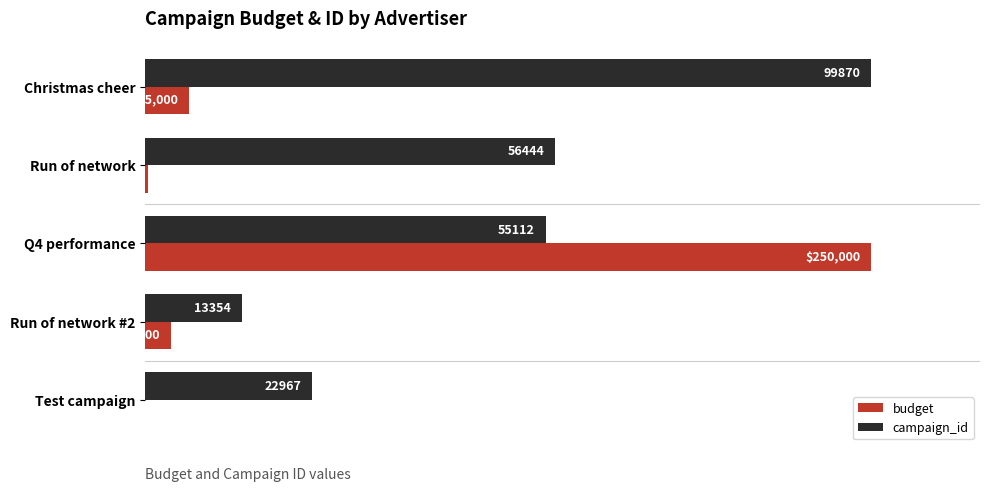

How many bars are there in each group?

2